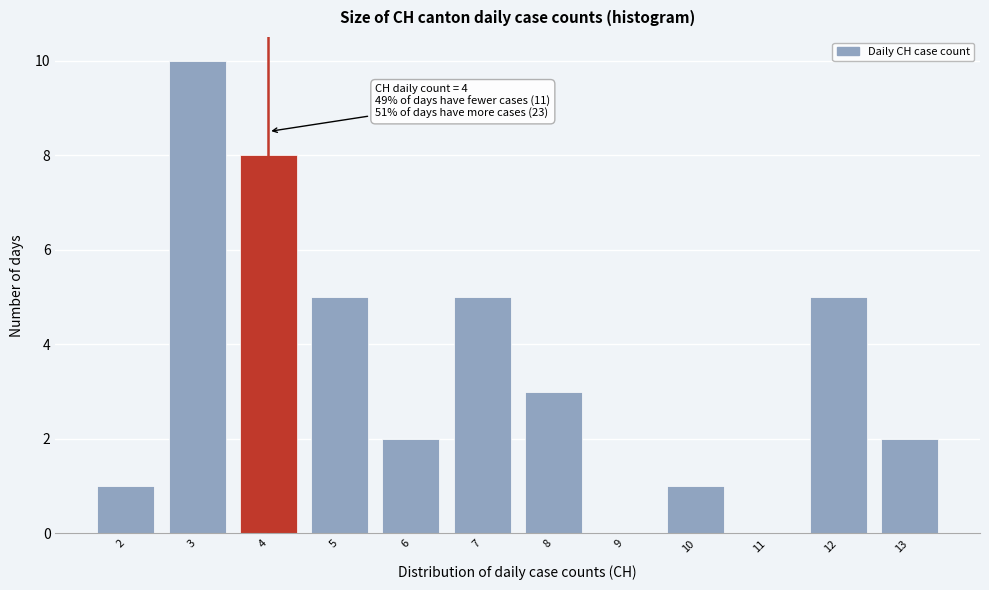

Which range on the x-axis has the tallest bar?

2.5 to 3.5